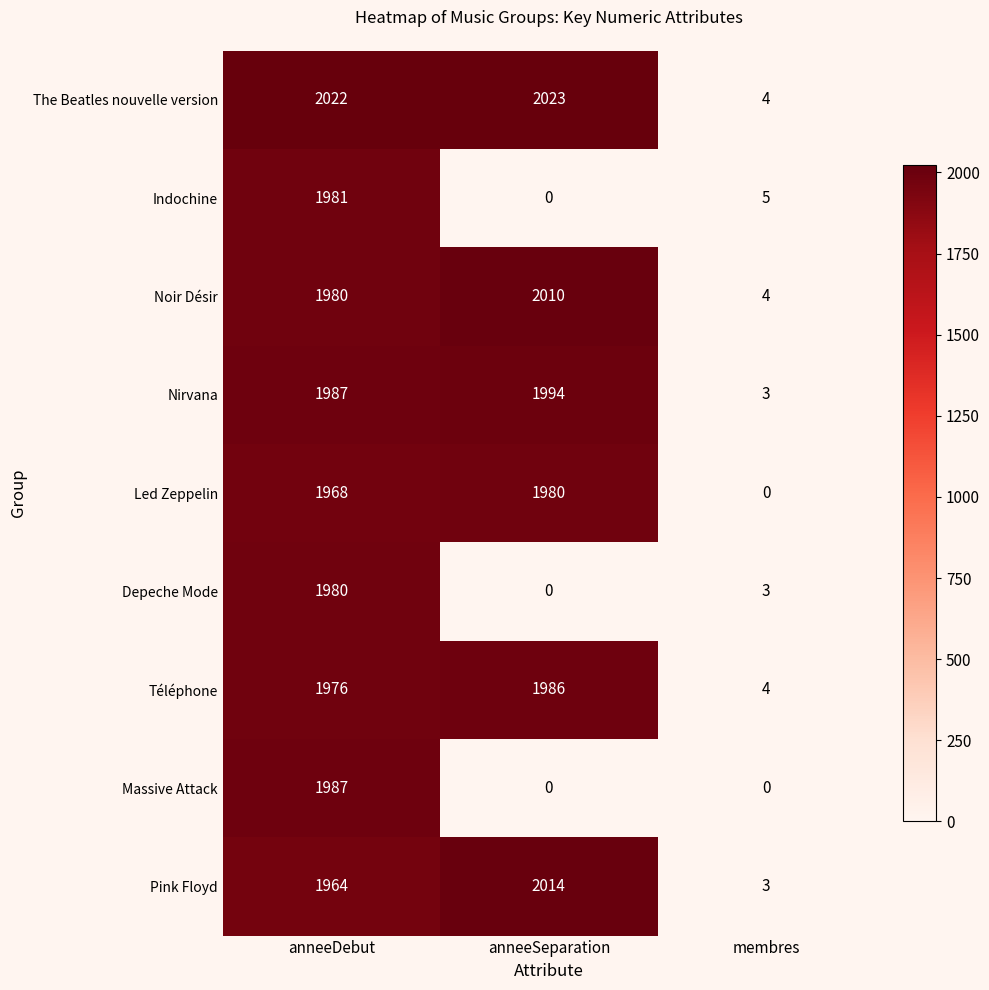

How many data points in Téléphone are less than 1976?

1